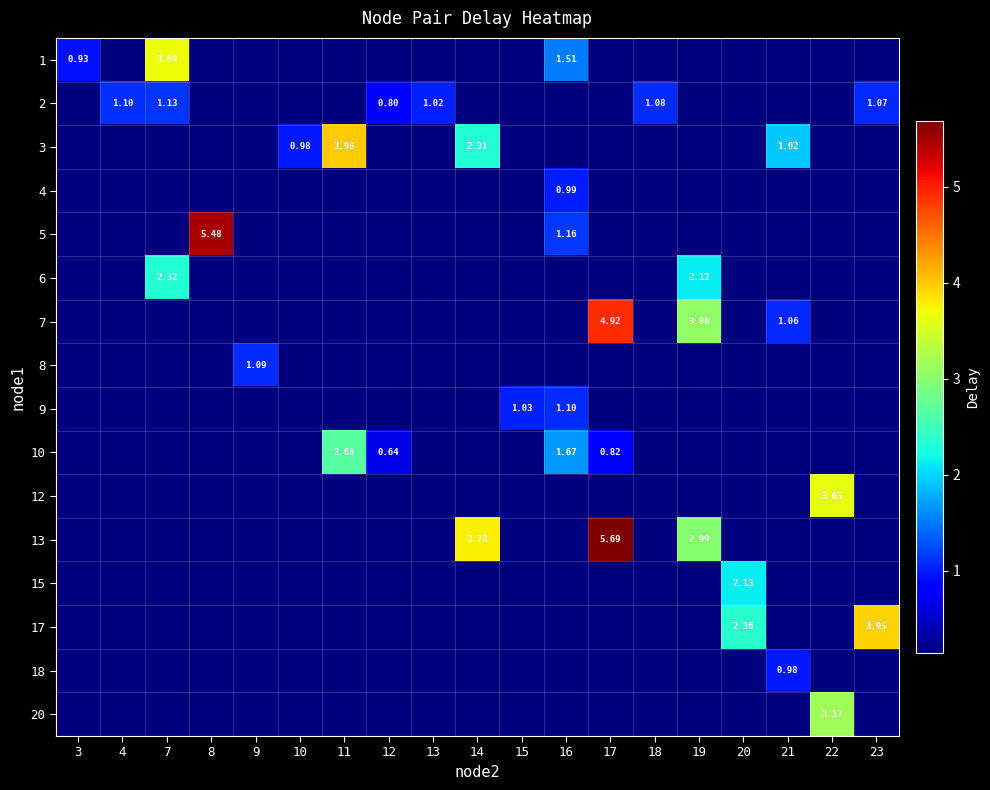

Where is 7 nearest to the value 2?

21